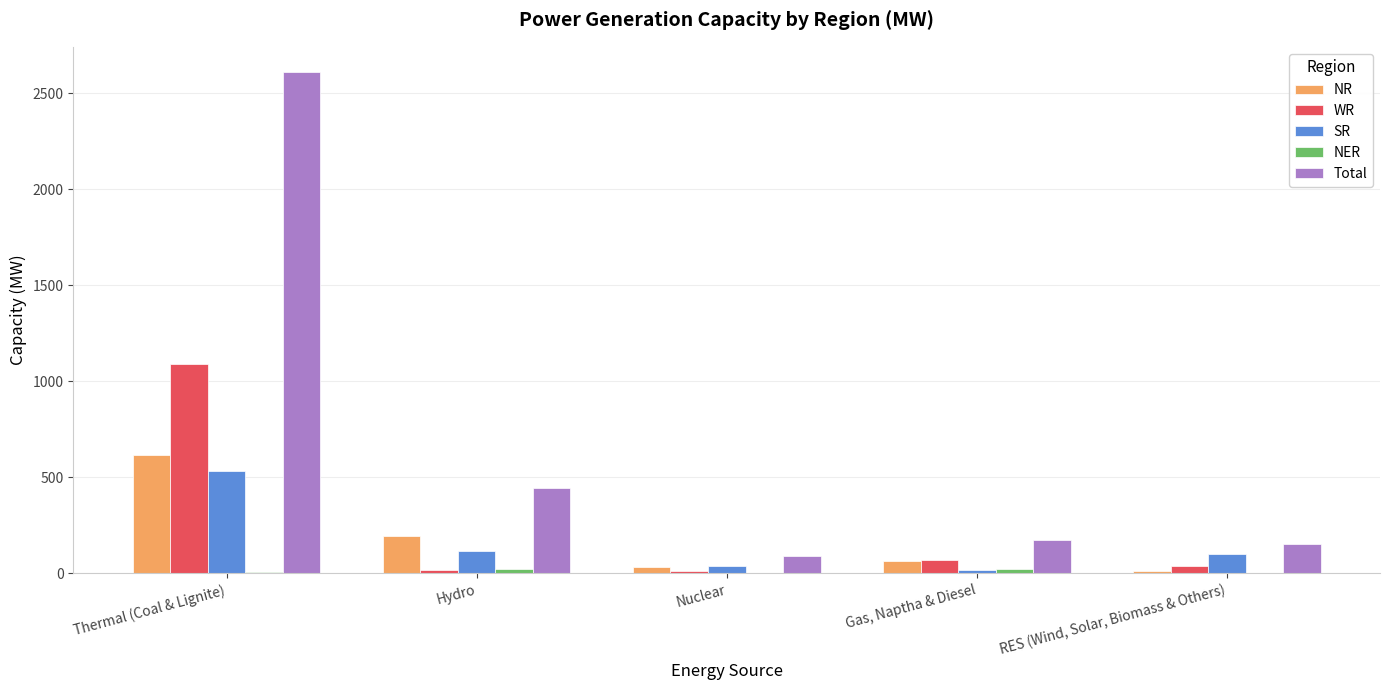

What is the average value of the SR series?

161